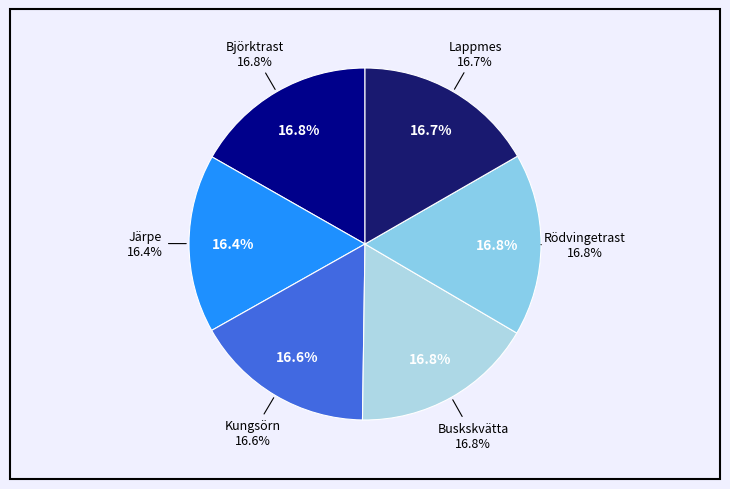

Count the number of slices in the pie.

6